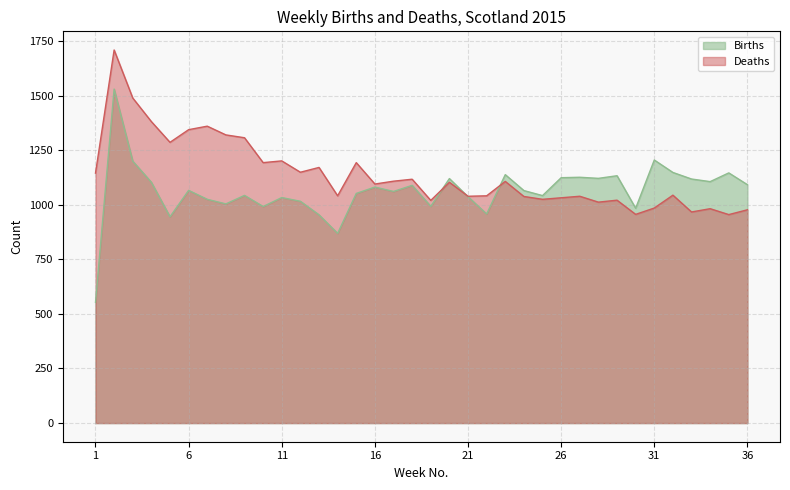

What is the total value across all series at 11?

2234